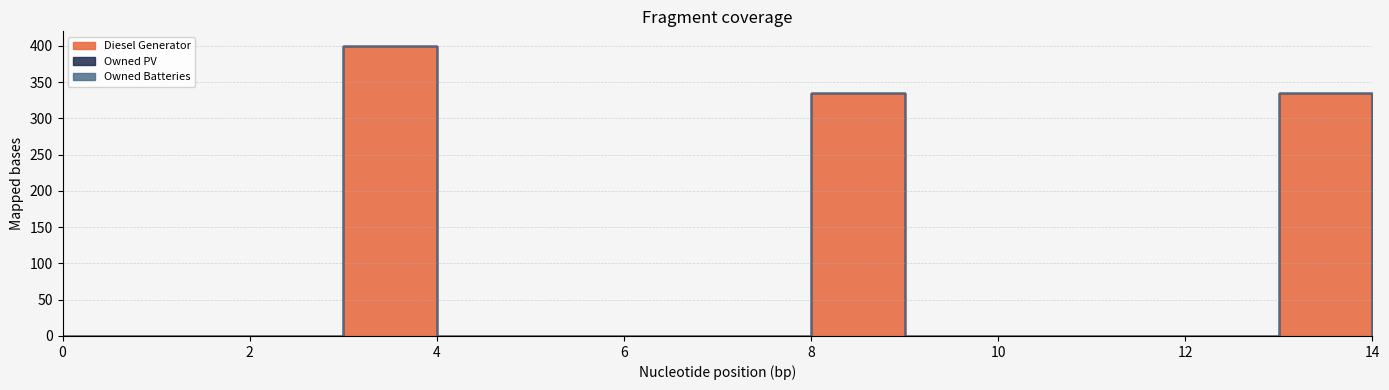

What is the greatest value displayed?

400.0